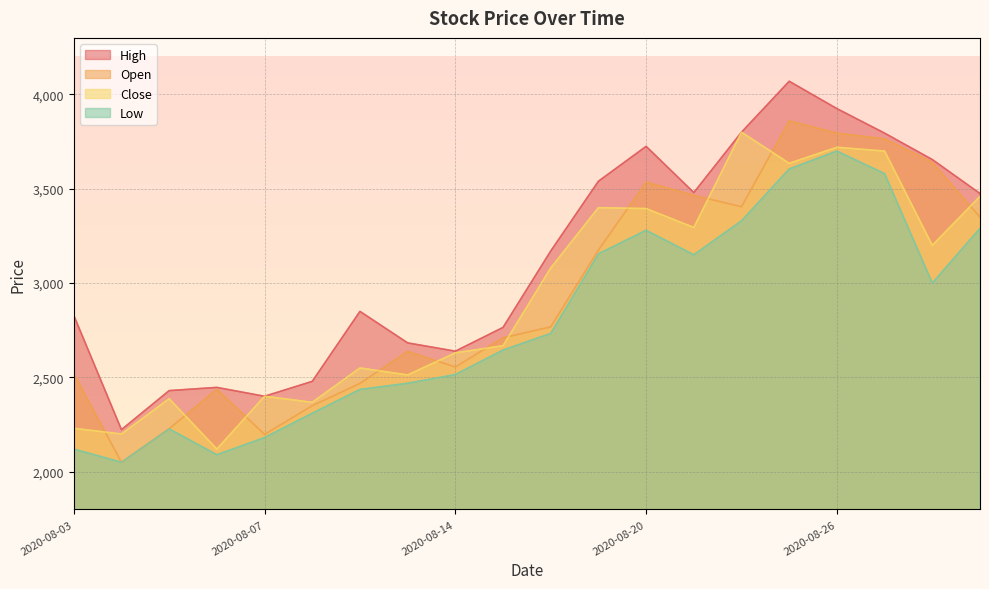

Read the Close value at 2020-08-19.

3400